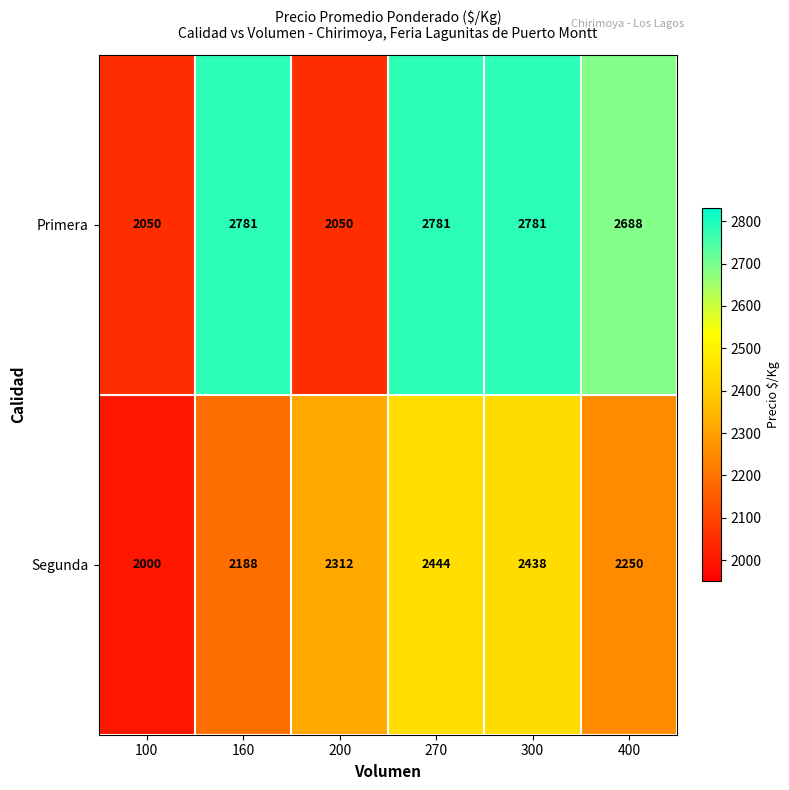

Reading right to left, what are all the values shown in this chart?

Primera: 400=2688	300=2781	270=2781	200=2050	160=2781	100=2050
Segunda: 400=2250	300=2438	270=2444	200=2312	160=2188	100=2000